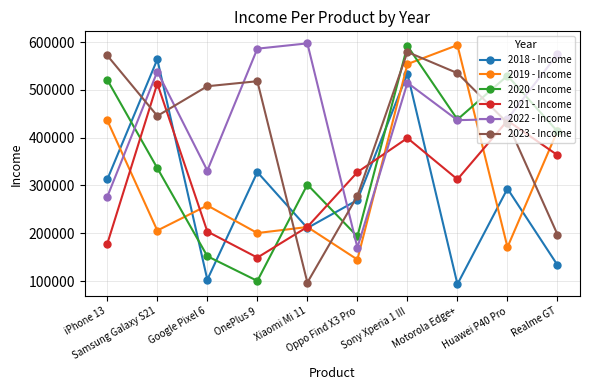

What position from the right is Motorola Edge+?

3